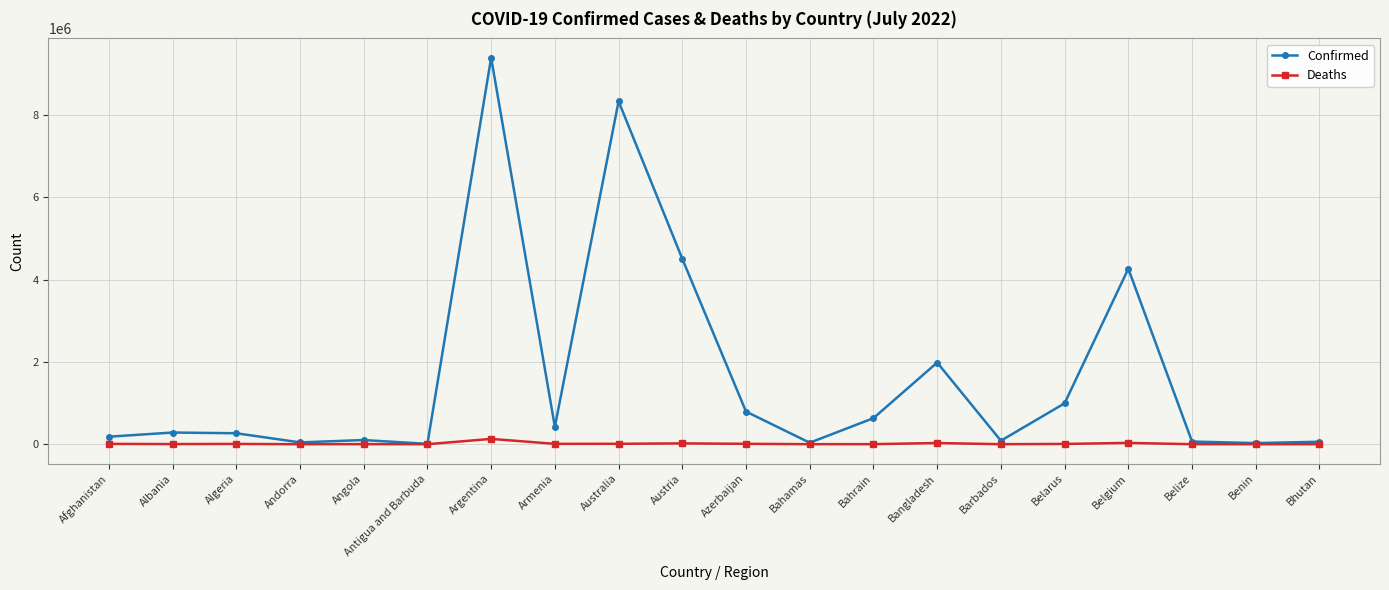

What is the label of the 4th point from the right?

Belgium